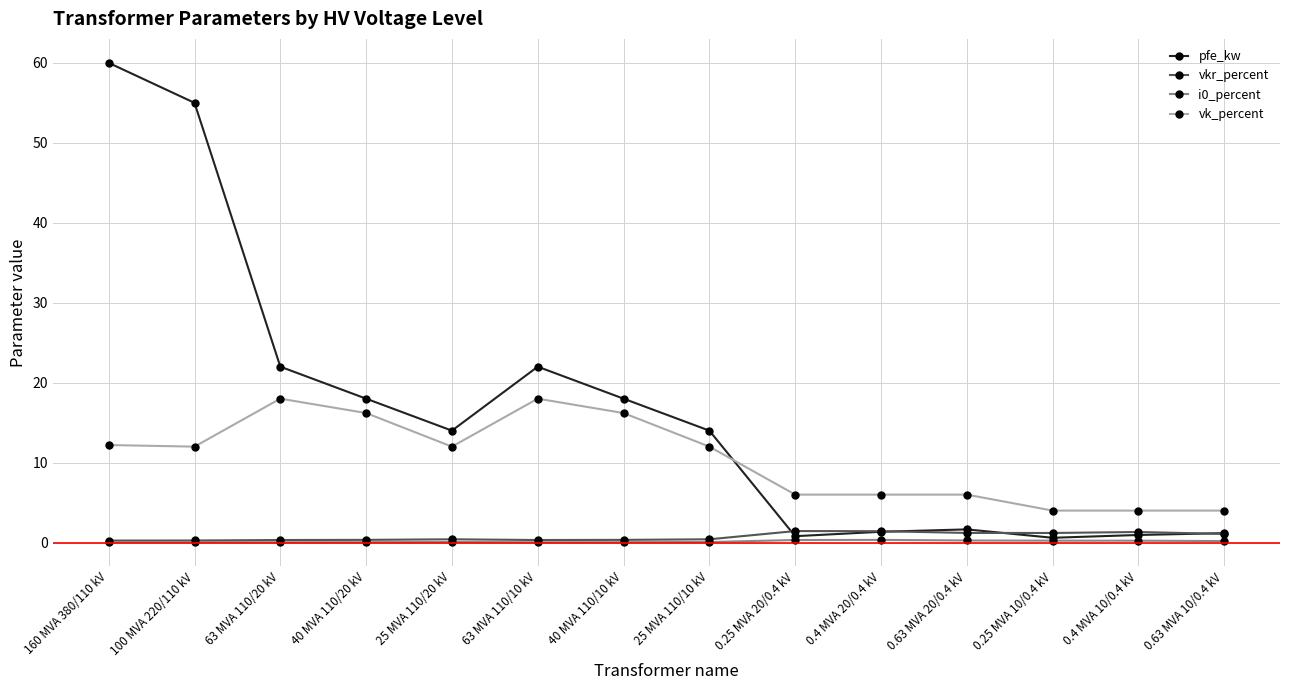

What is the label of the 6th point from the left?

63 MVA 110/10 kV